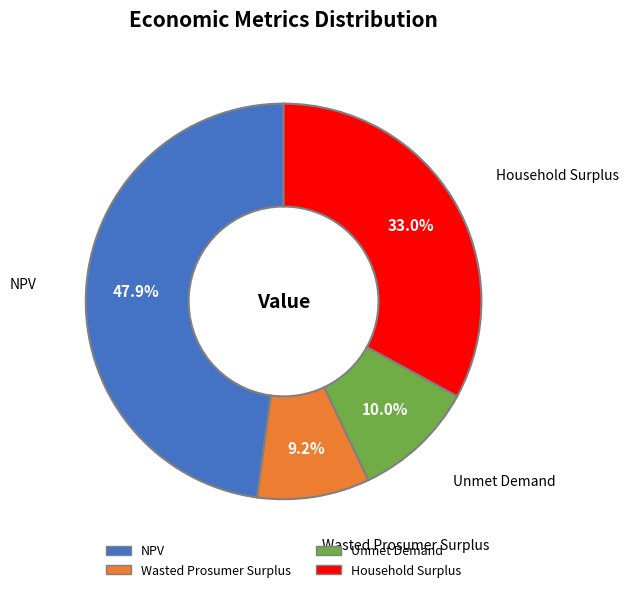

Between NPV and Wasted Prosumer Surplus, which is larger?

NPV